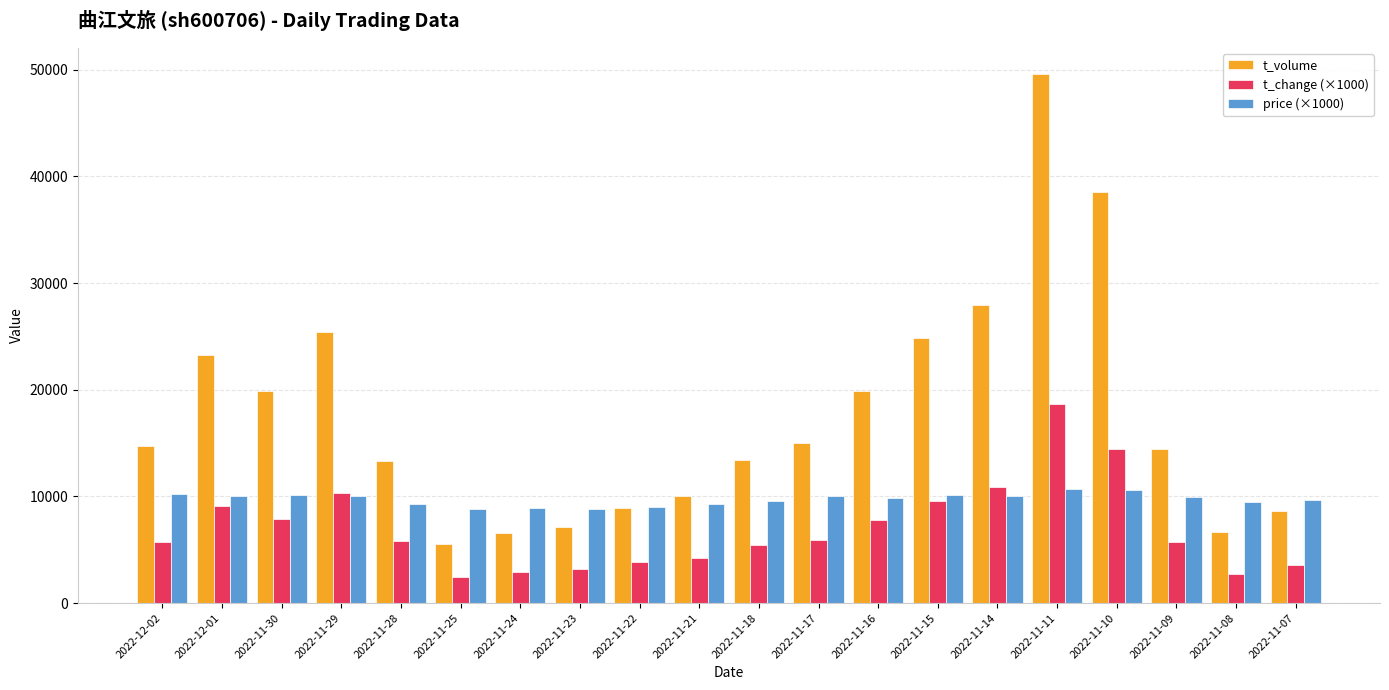

What is the spread (max minus min) of values at 2022-11-30?

11998